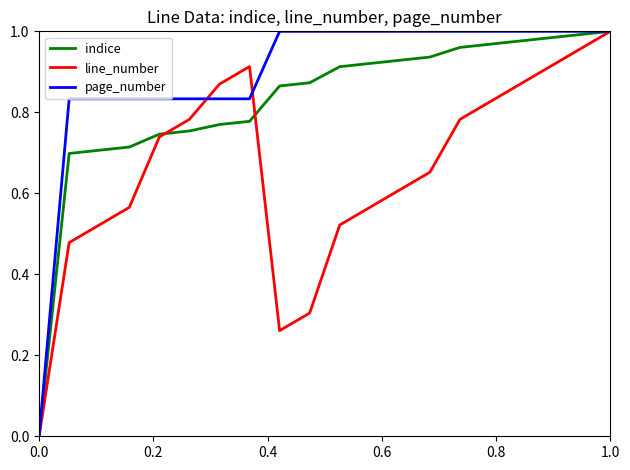

Rank the series by their average value, from highest to lowest.

page_number, indice, line_number